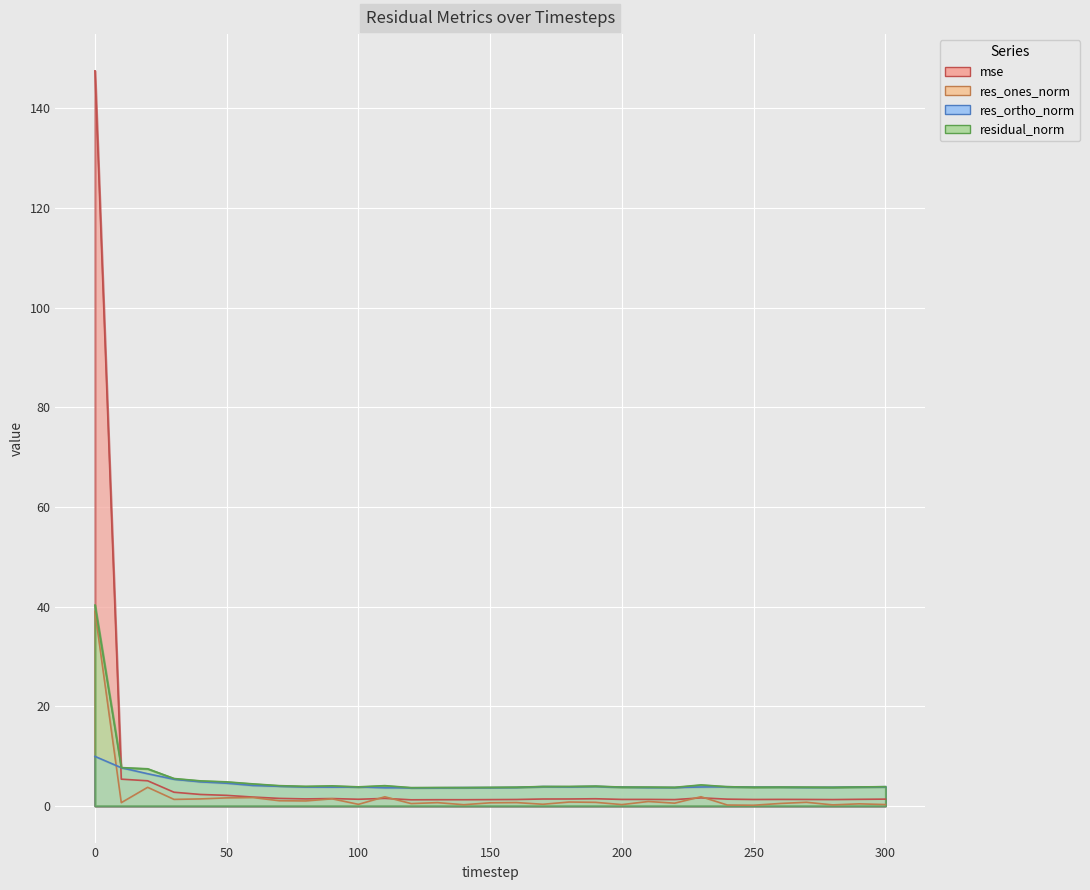

How many times do mse and residual_norm cross each other?

1